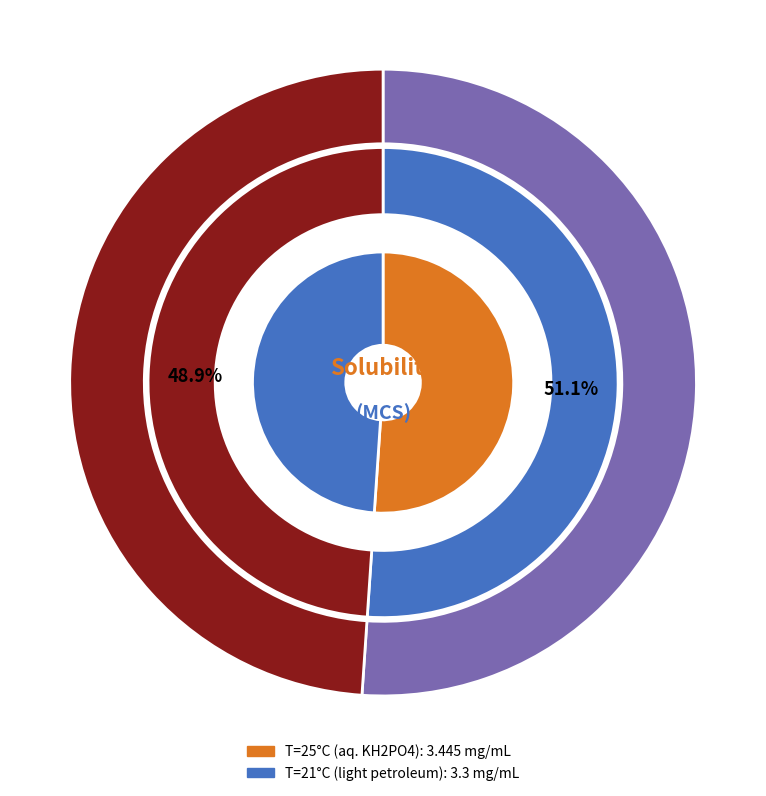

What percentage do 21 and 25 together represent?

100.0%